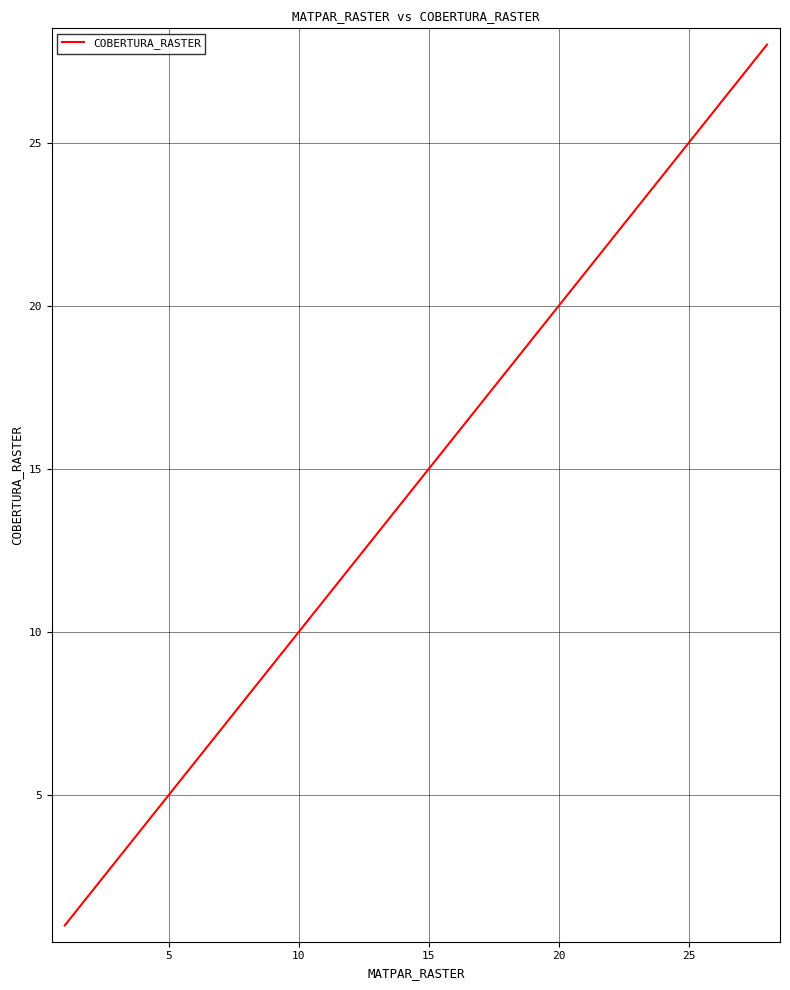

True or false: there are more than 0 points higher than both neighbors.

False